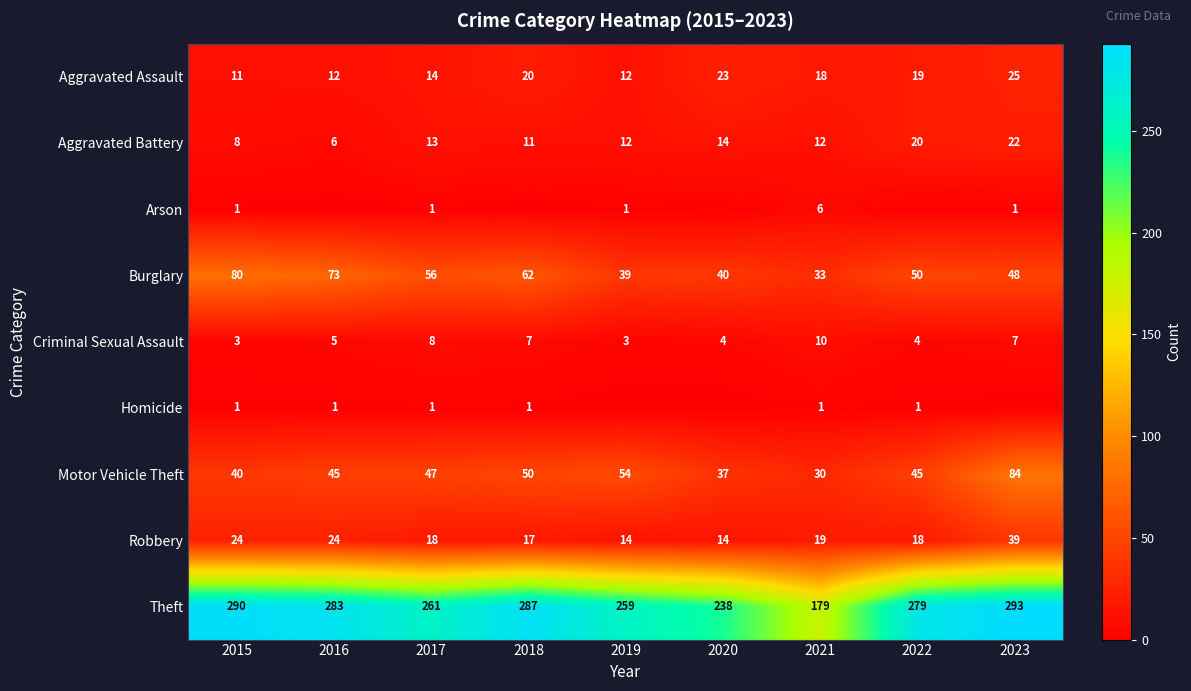

What is the difference between the second highest and minimum values in the Burglary series?

40